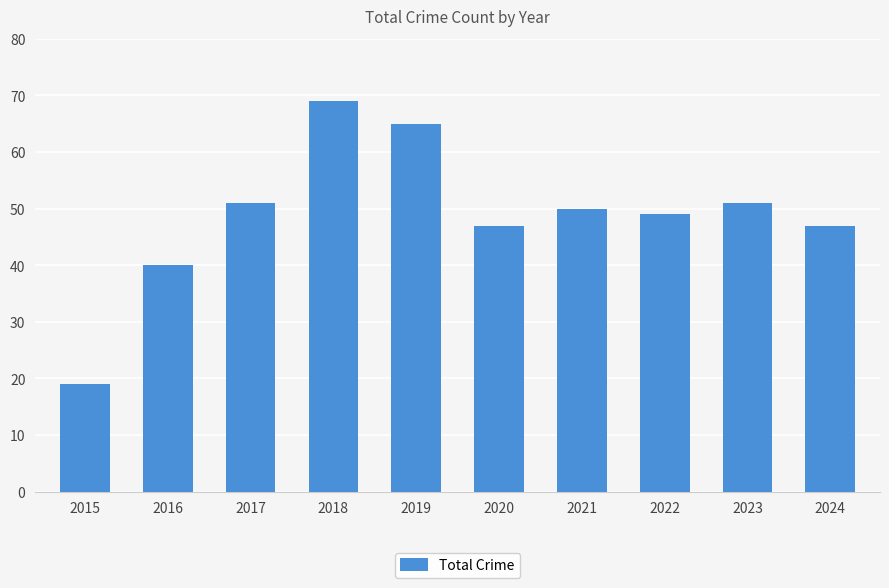

Which category has the lowest value across all series?

2015